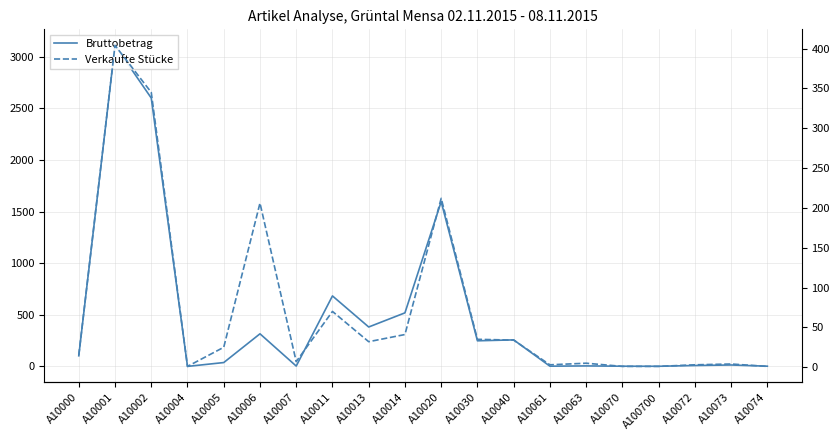

What is the maximum value shown in the chart?

3110.0